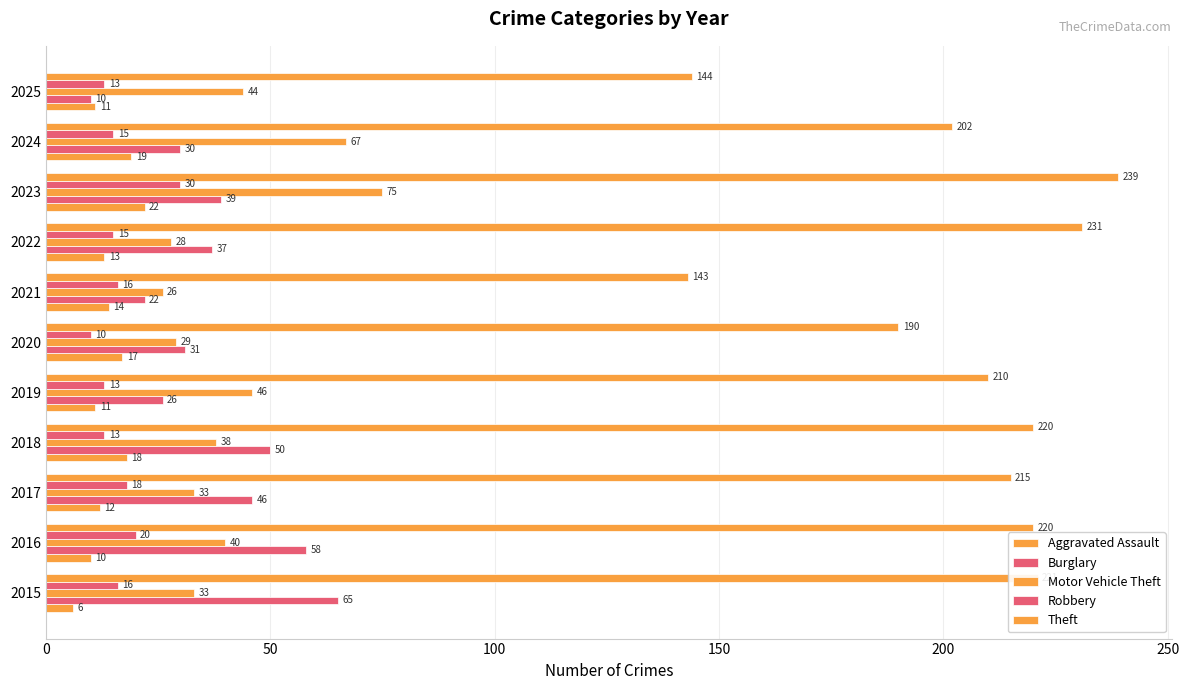

Reading left to right, list all the values displayed in this chart.

Aggravated Assault: 6	10	12	18	11	17	14	13	22	19	11
Burglary: 65	58	46	50	26	31	22	37	39	30	10
Motor Vehicle Theft: 33	40	33	38	46	29	26	28	75	67	44
Robbery: 16	20	18	13	13	10	16	15	30	15	13
Theft: 221	220	215	220	210	190	143	231	239	202	144